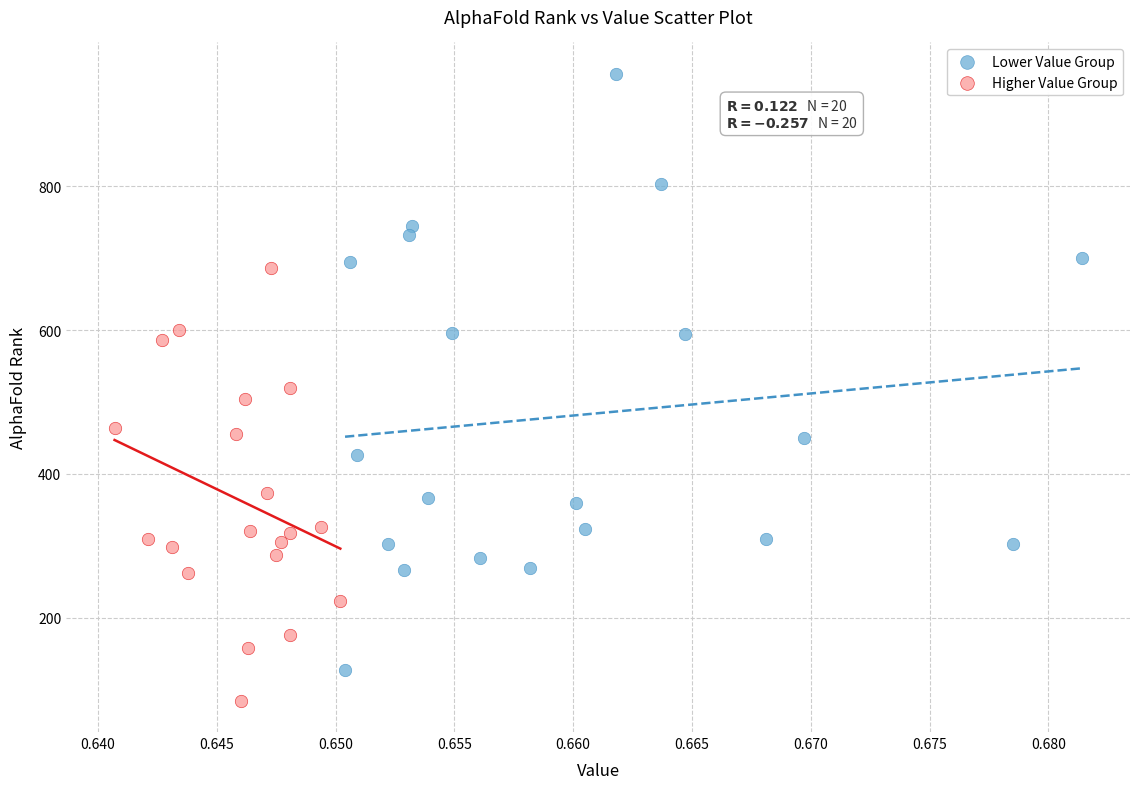

Which series has the largest Y range (max minus min)?

Lower Value Group